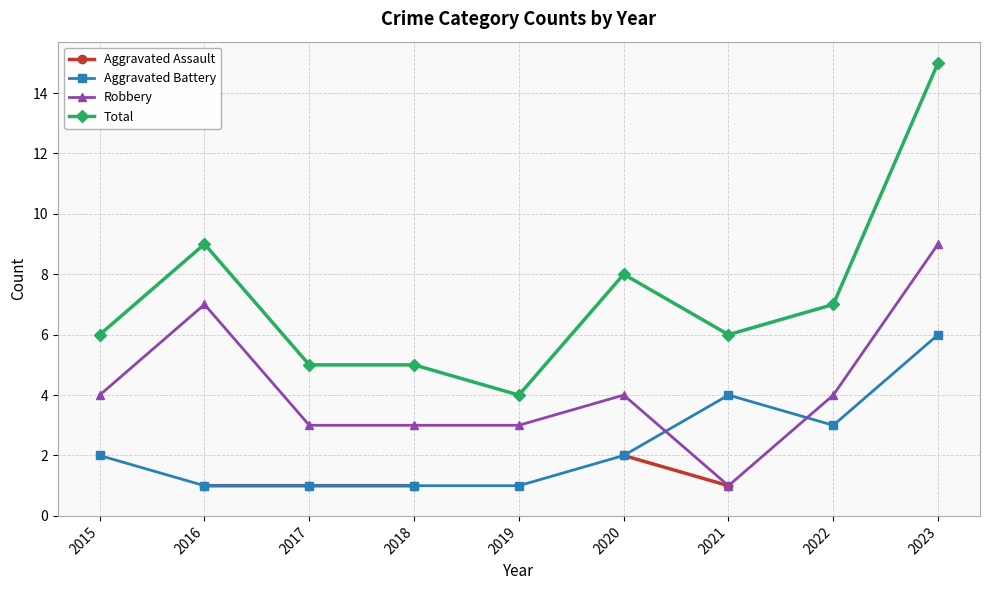

Between which two adjacent categories do Robbery and Aggravated Battery first intersect?

2020 and 2021